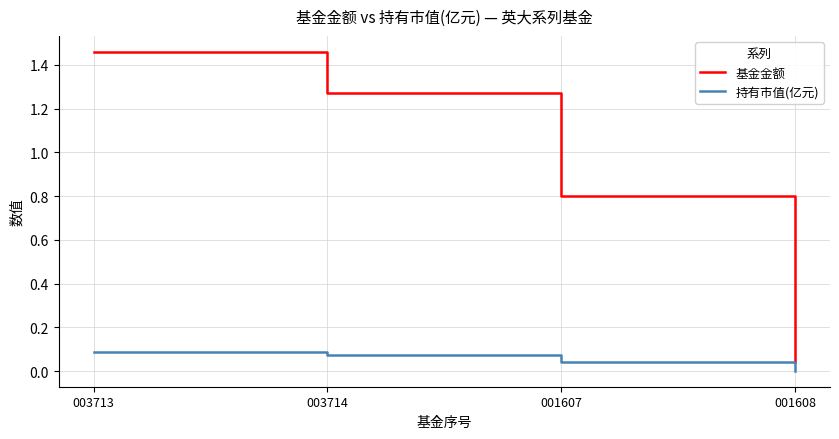

Rank the series by their average value, from highest to lowest.

基金金额, 持有市值(亿元)